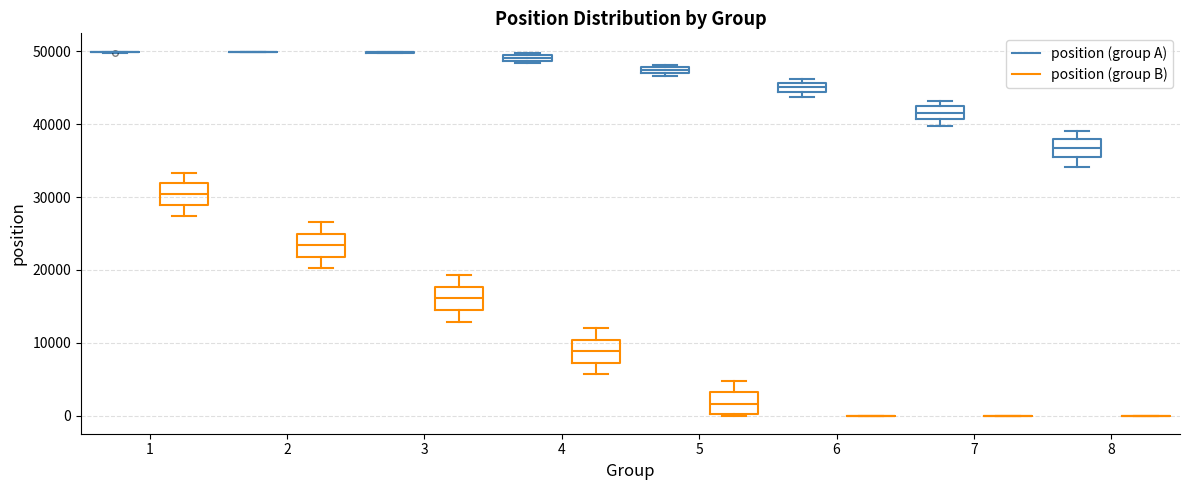

Where is the upper edge of the box for 7 (position (group A)) on the y-axis? The values are not printed on the chart, so give them approximately, as read against the axis.

42000